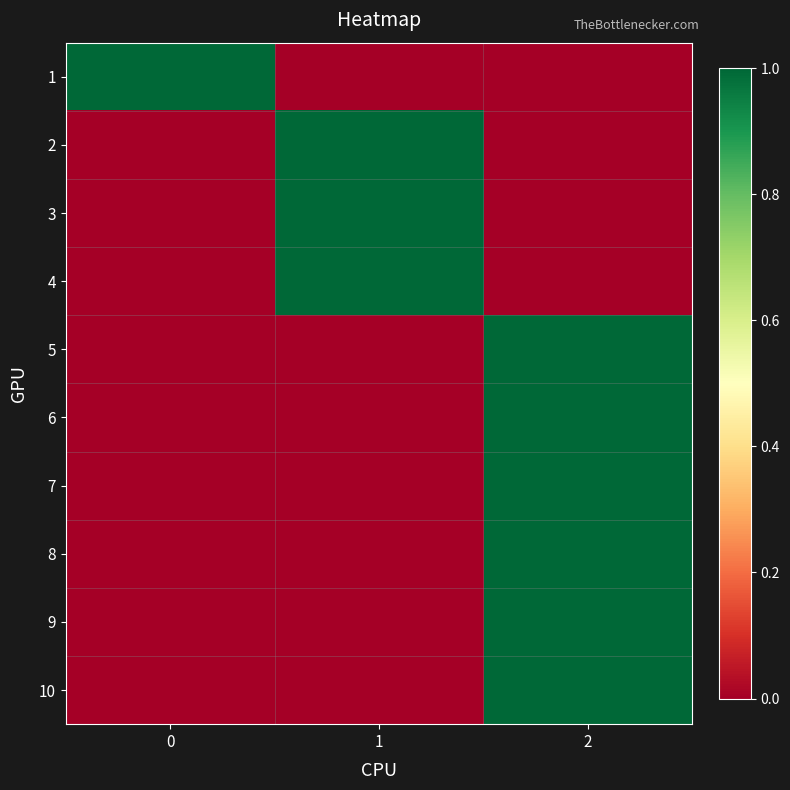

Reading left to right, what are all the values shown in this chart?

1: 0=1	1=0	2=0
2: 0=0	1=1	2=0
3: 0=0	1=1	2=0
4: 0=0	1=1	2=0
5: 0=0	1=0	2=1
6: 0=0	1=0	2=1
7: 0=0	1=0	2=1
8: 0=0	1=0	2=1
9: 0=0	1=0	2=1
10: 0=0	1=0	2=1